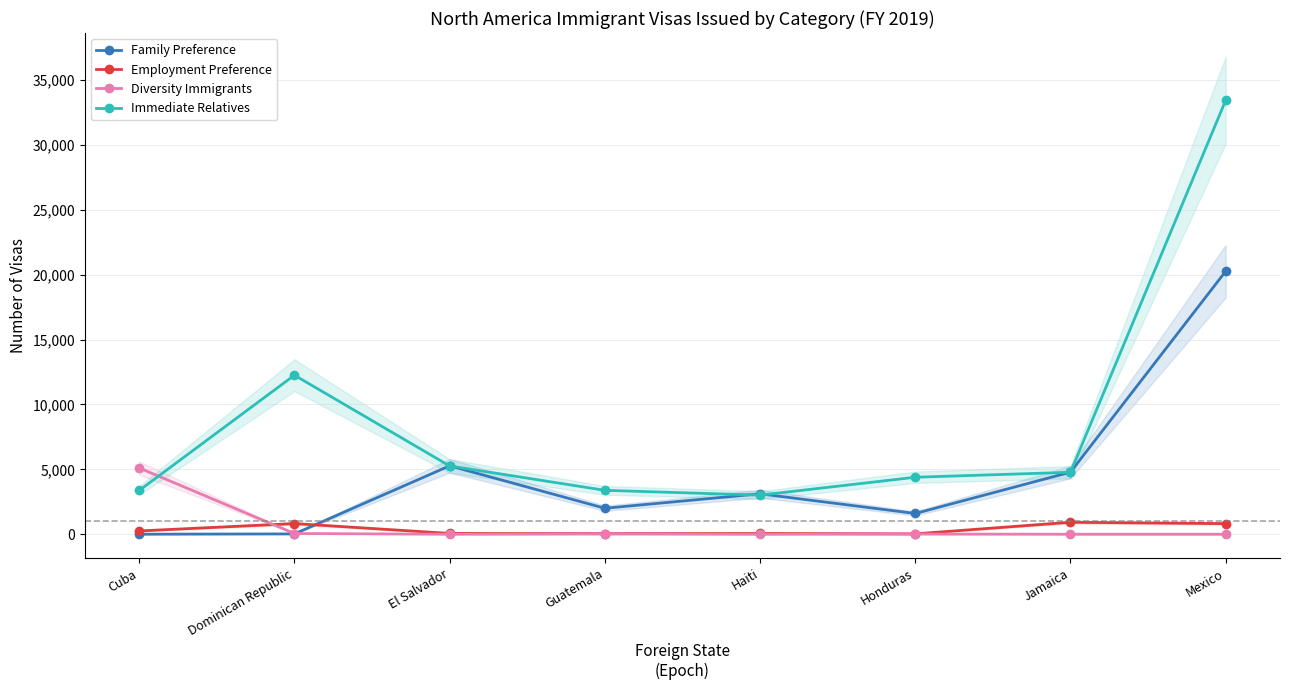

Where do Family Preference and Employment Preference first cross each other?

Dominican Republic and El Salvador